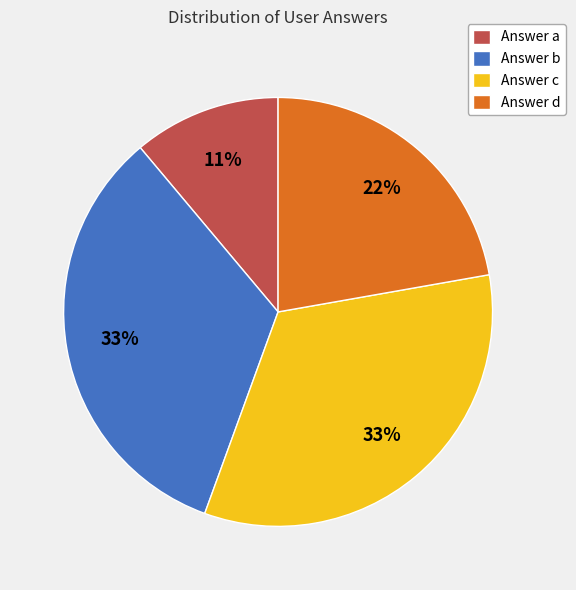

Do Answer b and Answer c together represent more than half of the pie?

Yes